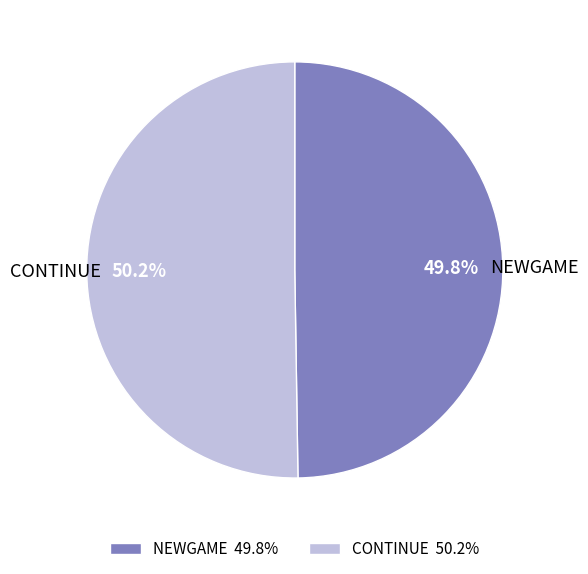

What percentage do NEWGAME and CONTINUE together represent?

100.0%